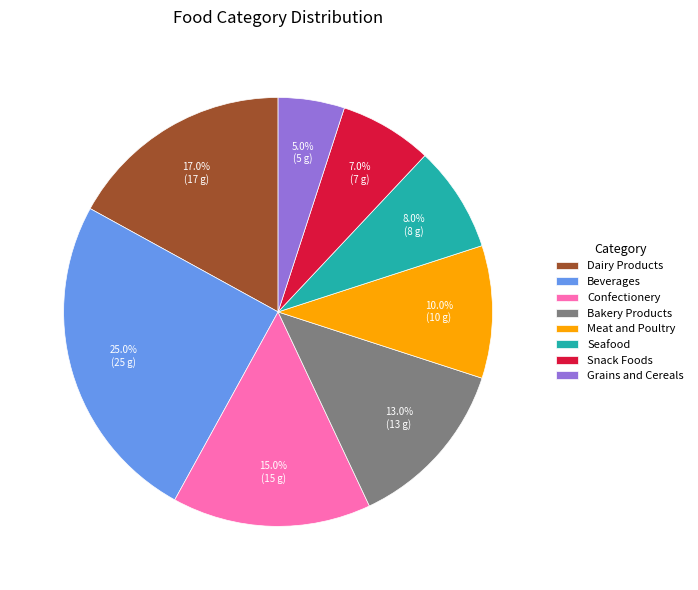

What percentage do Grains and Cereals and Bakery Products together represent?

18.0%